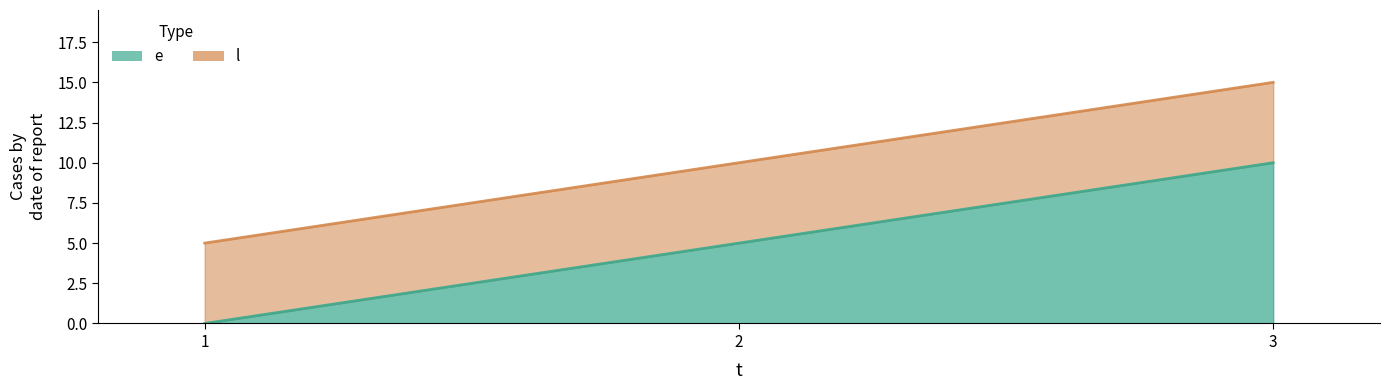

What is the difference between the maximum and minimum values in the l series?

10